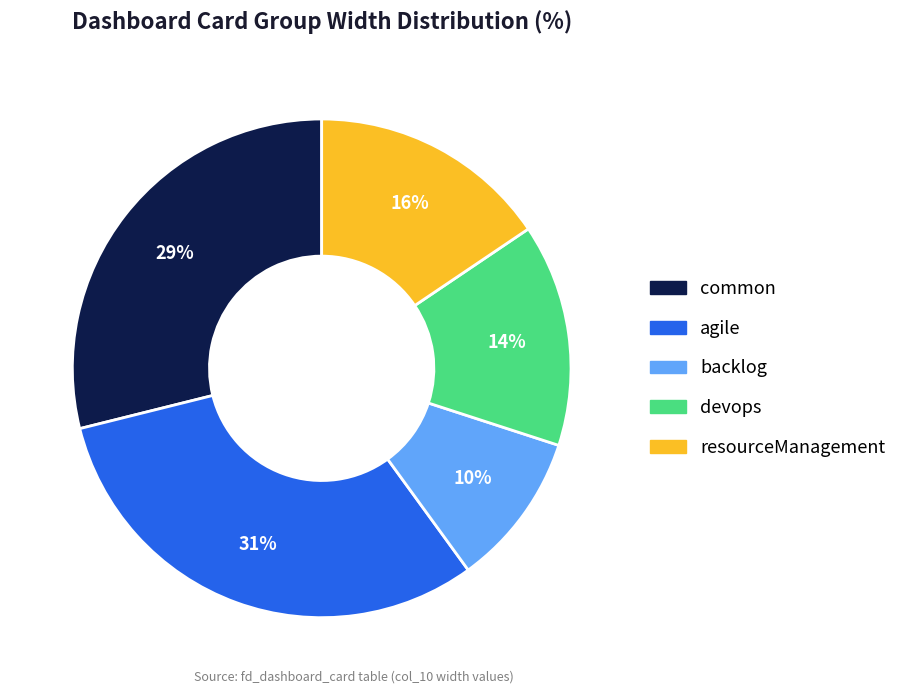

To the nearest percent, what is the average slice percentage?

20%